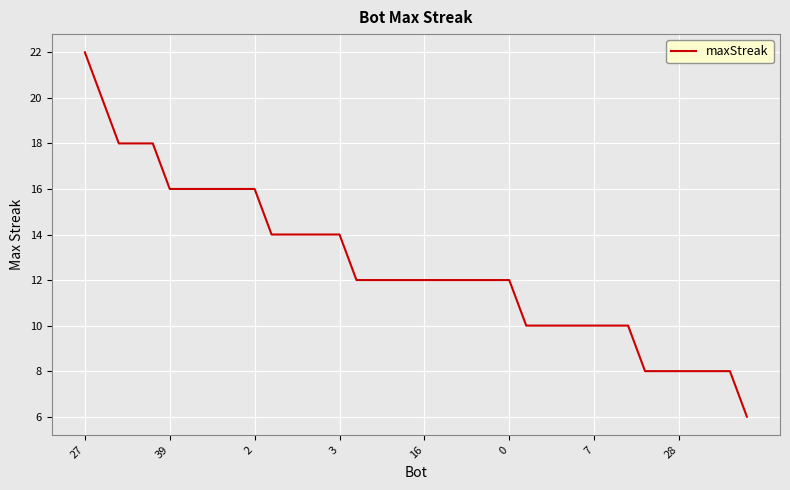

What is the minimum value shown in the chart?

6